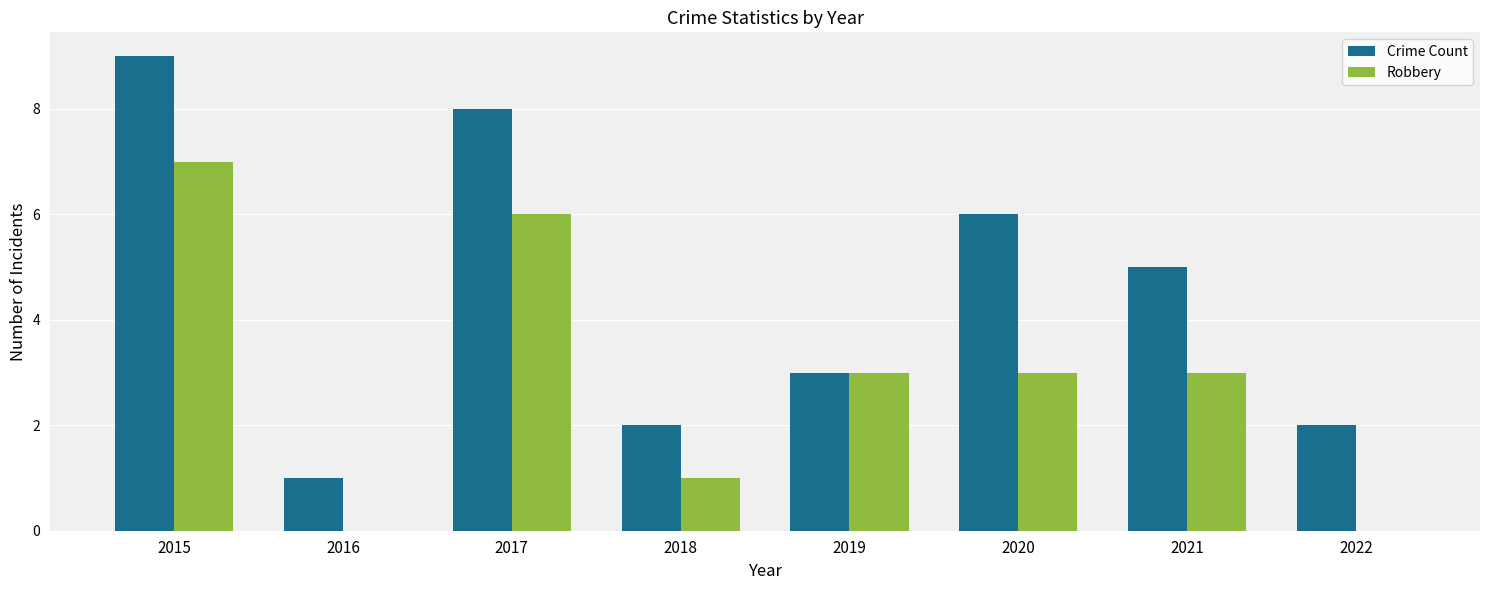

What value does the Robbery series have at 2015?

7